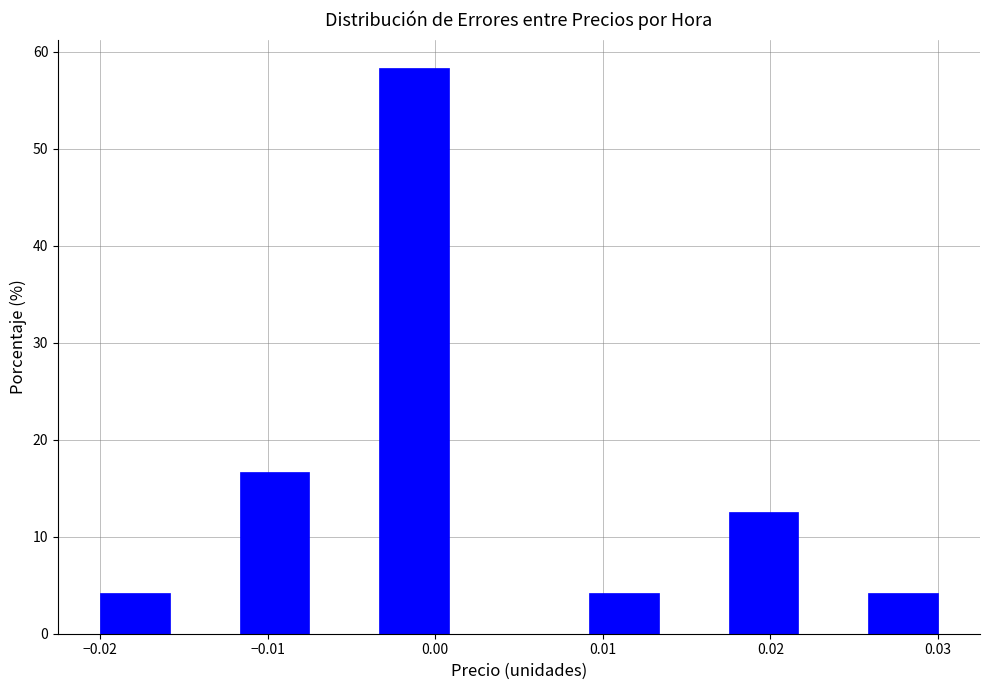

How tall is the bar that spans -0.020 to -0.016 on the x-axis? Neither the bar edges nor the heights are printed on the chart, so give them approximately, as read against the axes.

4